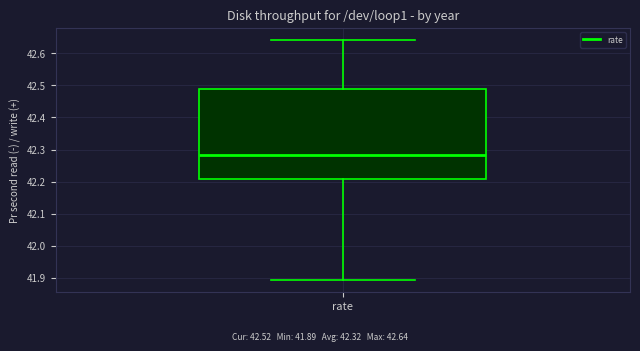

Transcribe this box plot: give where the median line is, the range the box spans, and where the two whiskers end, as read against the y-axis. The values are not printed on the chart, so give them approximately, as read against the axis.

median 42.28, box 42.21 to 42.49, whiskers 41.89 to 42.64